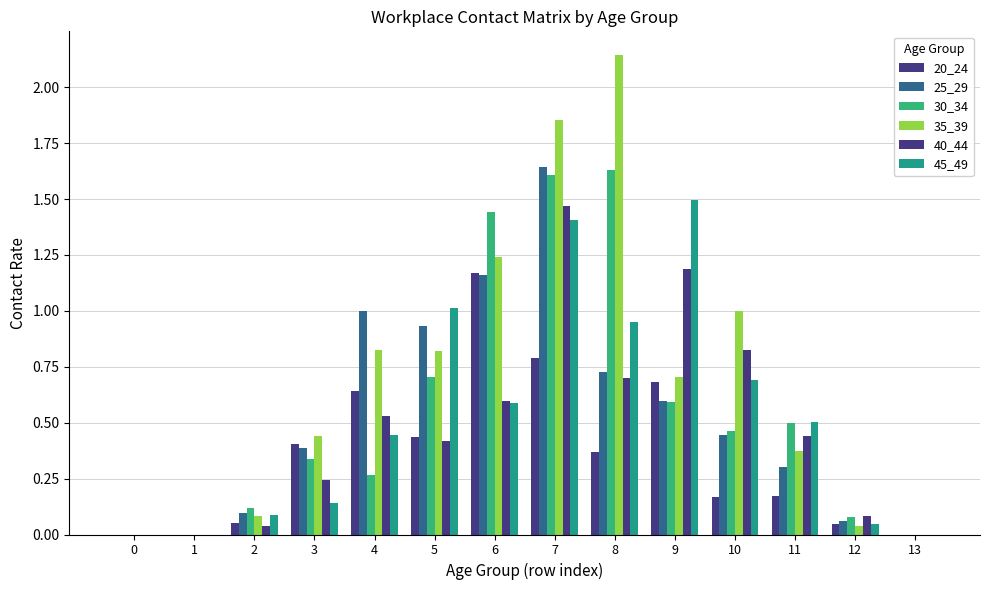

The 30_34 series shows -0.9 at 13. True or false?

False